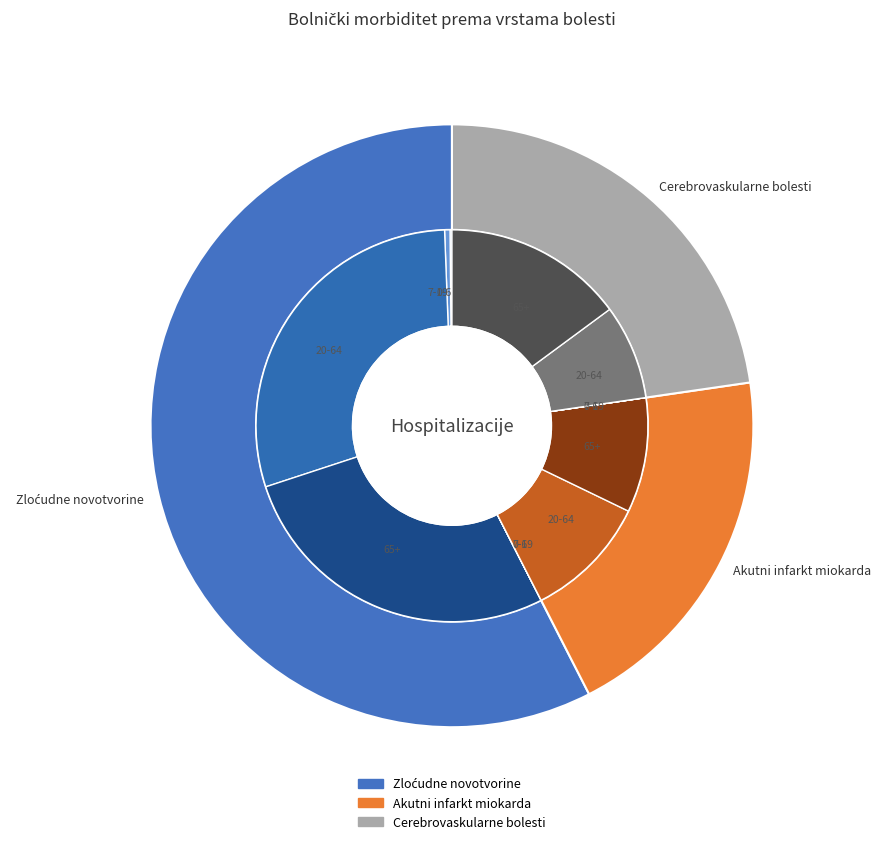

Which category accounts for the majority?

Zloćudne novotvorine